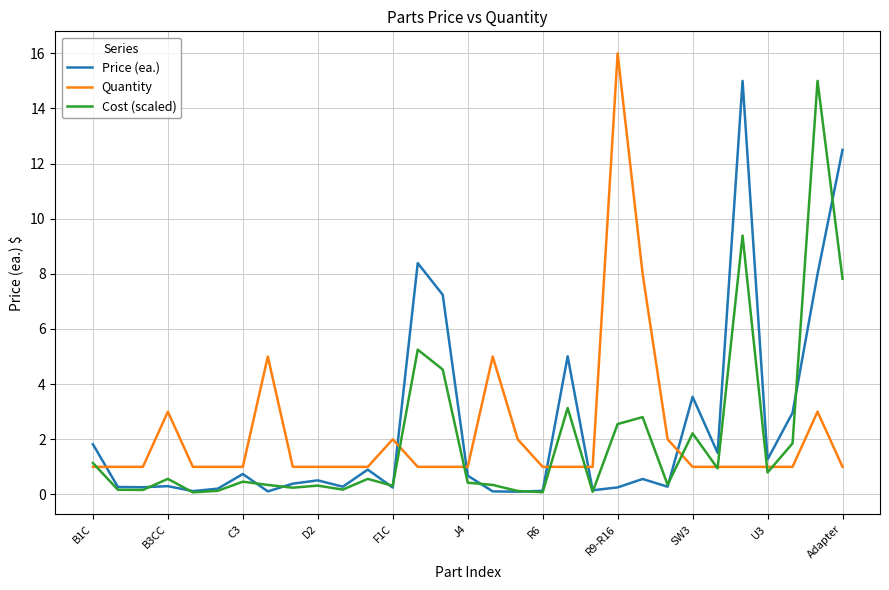

What is the maximum value for Cost (scaled)?

15.0